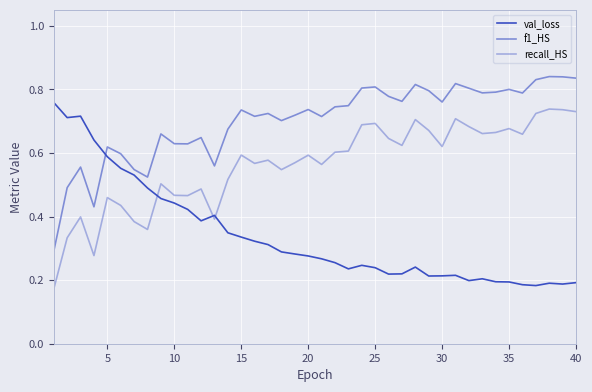

How many lines are shown in the chart?

3